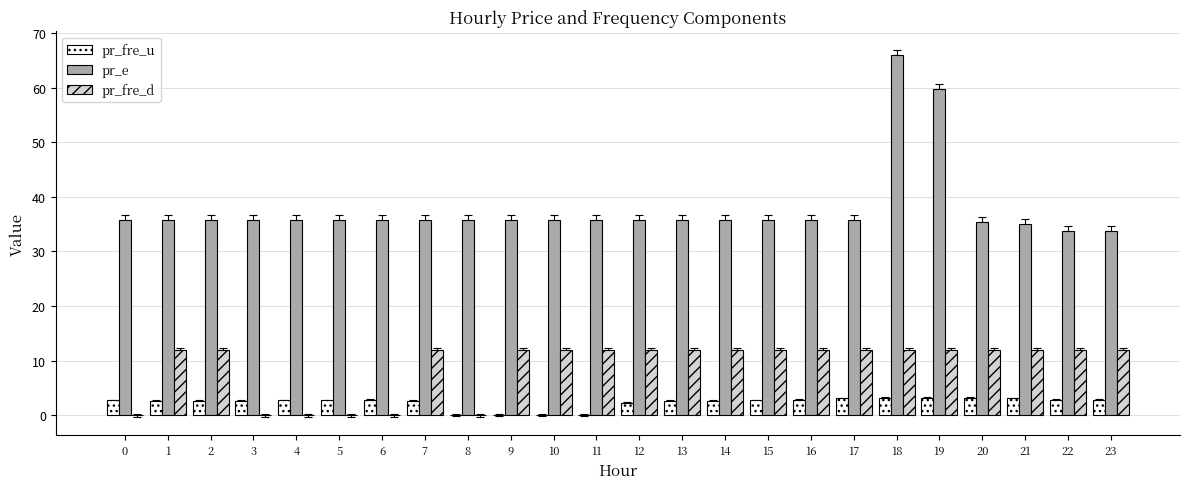

Which series has the largest total across all categories?

pr_e